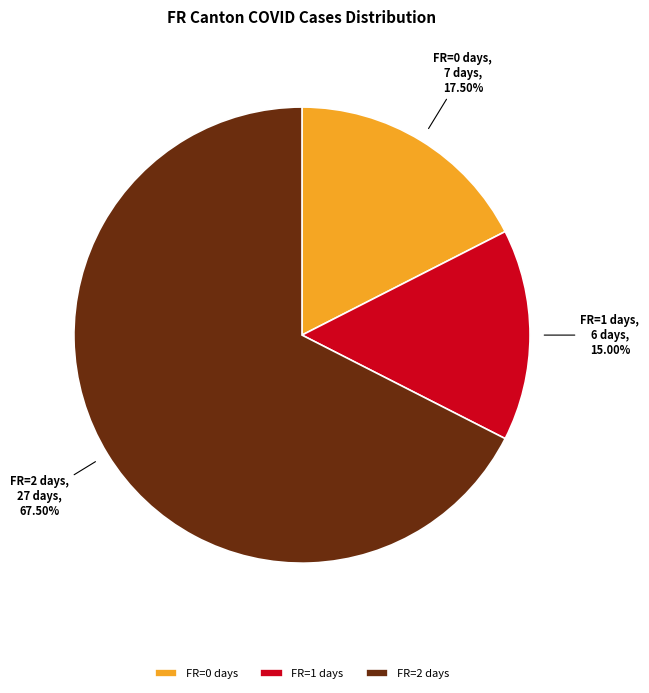

To the nearest percent, what is the difference between the largest and smallest slice percentages?

52%